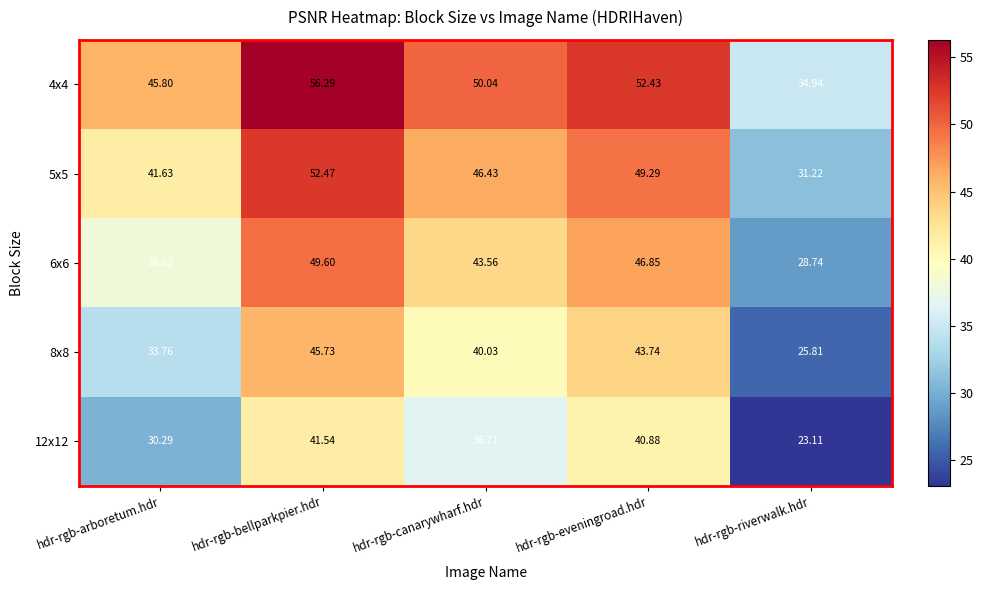

Which category has the lowest value across all series?

hdr-rgb-riverwalk.hdr